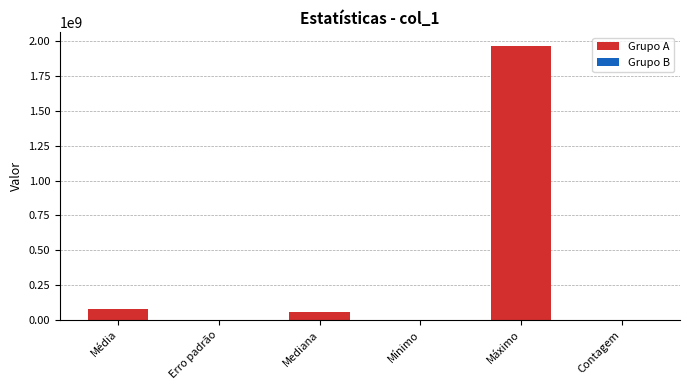

The chart shows a value of 79612653.5 at Média. True or false?

True